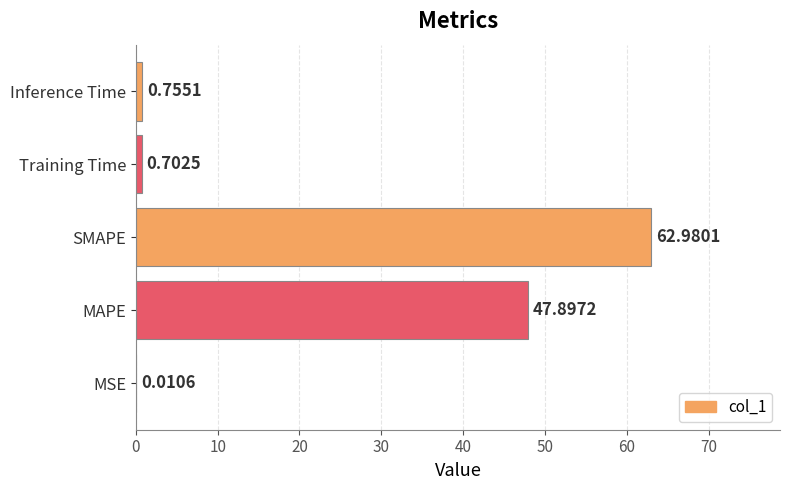

What is the sum of the values at MSE and SMAPE?

63.0